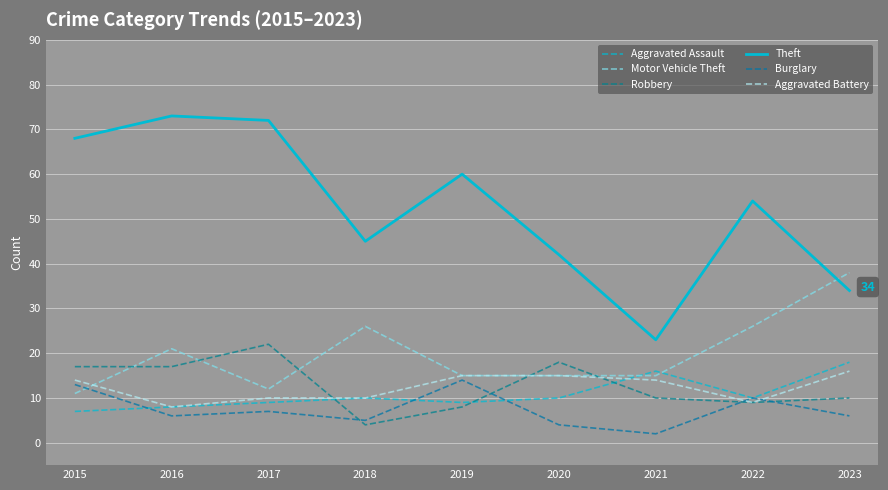

How many interior local peaks does the Aggravated Assault series have?

2